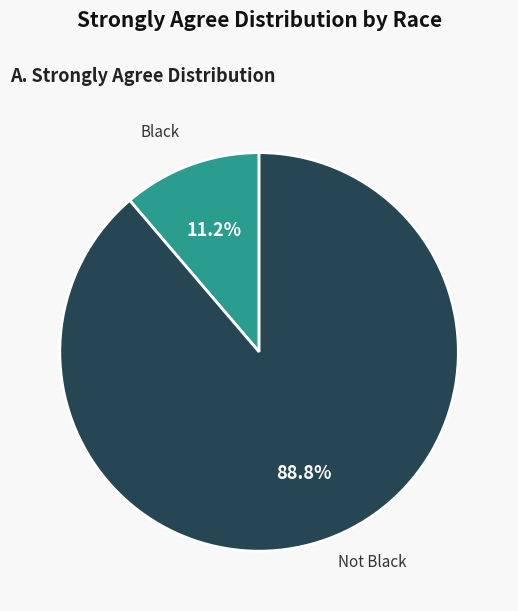

Does any single category account for the majority?

Yes